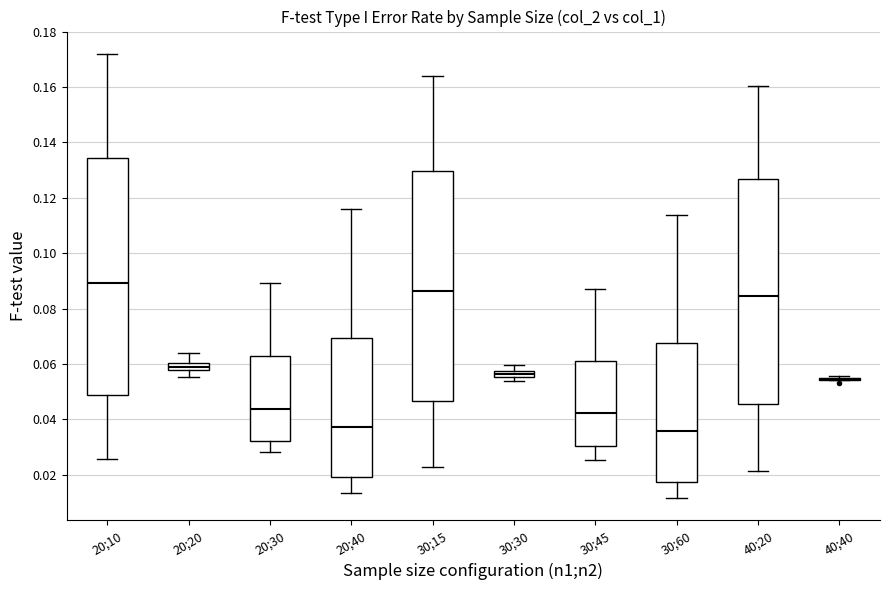

Which box is the tallest, from its lower edge to its upper edge?

20;10